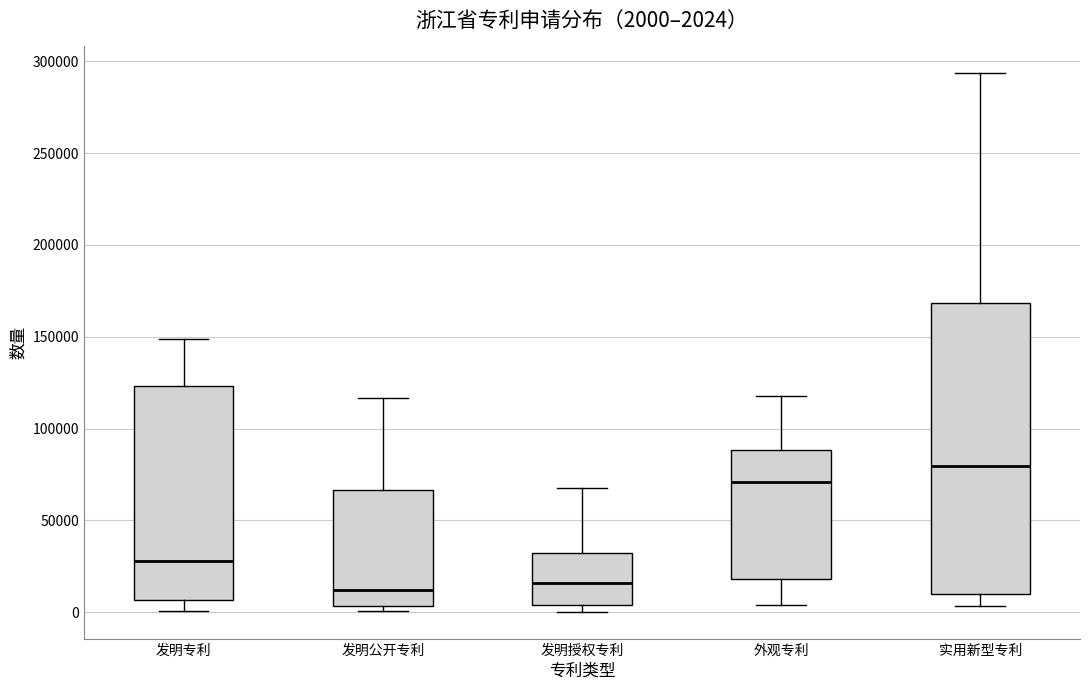

Which box is the tallest, from its lower edge to its upper edge?

实用新型专利